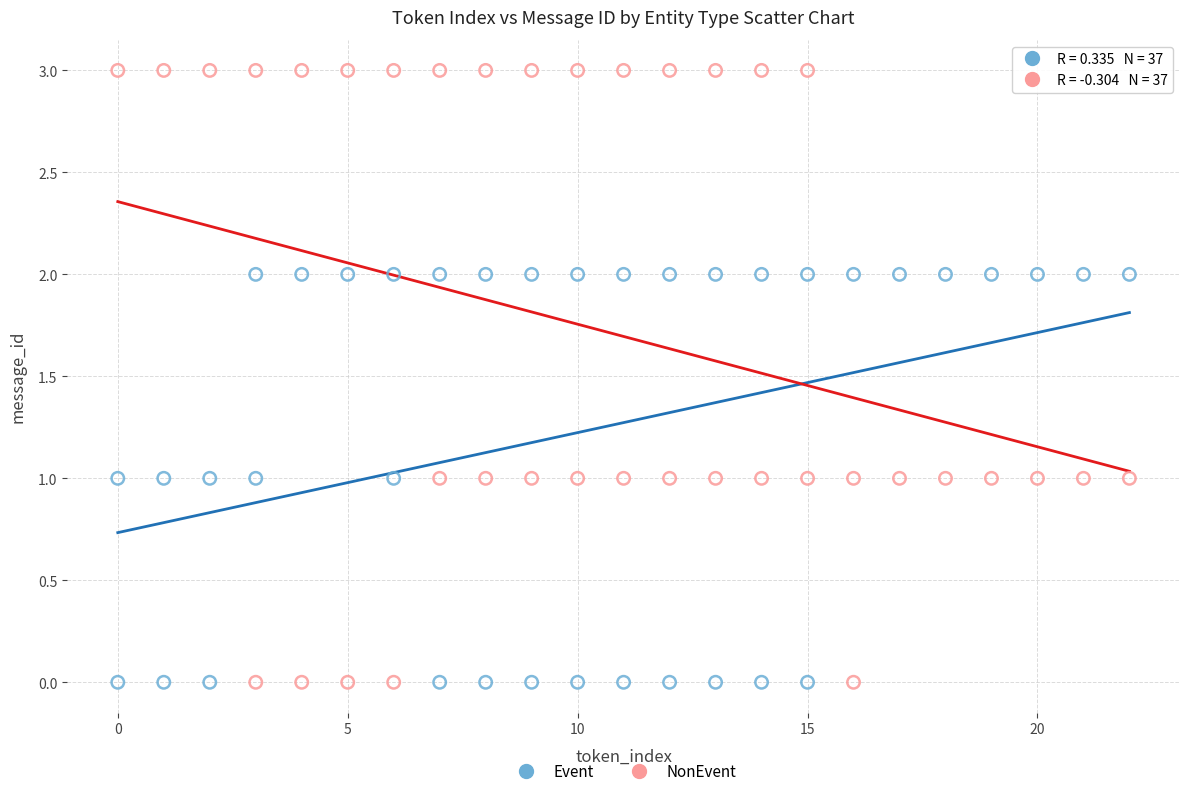

Which series contains the highest Y value?

NonEvent